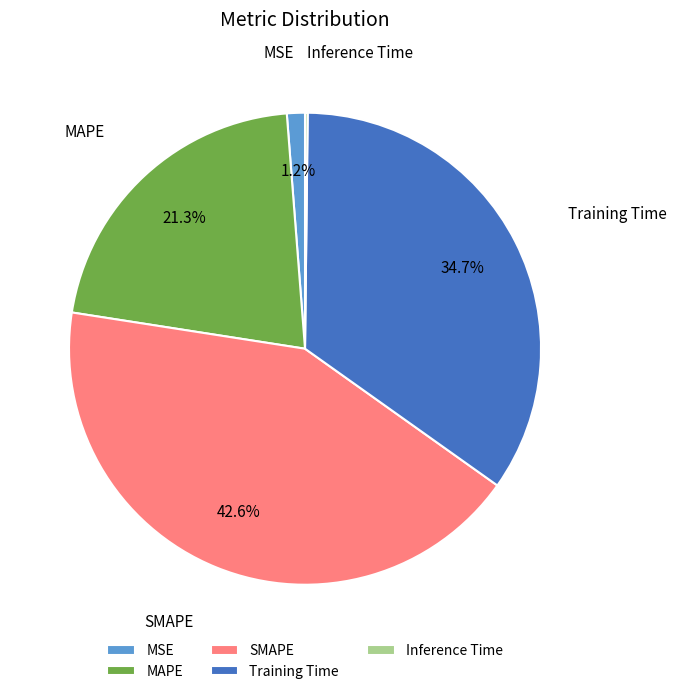

Does SMAPE represent more than half of the total?

No